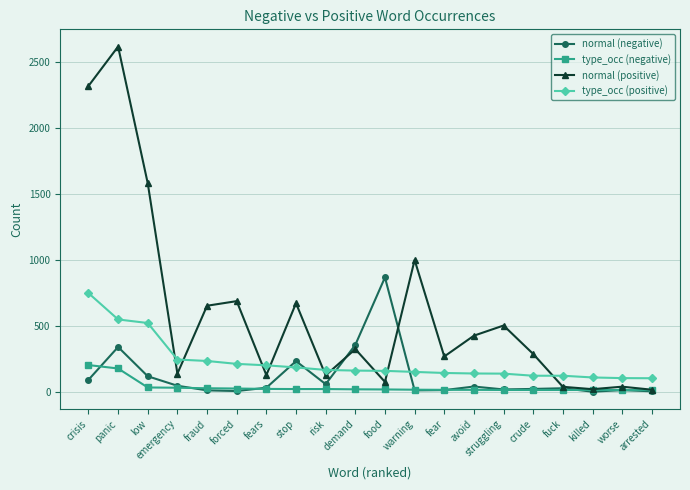

What is the difference between the type_occ (positive) values at struggling and fraud?

96